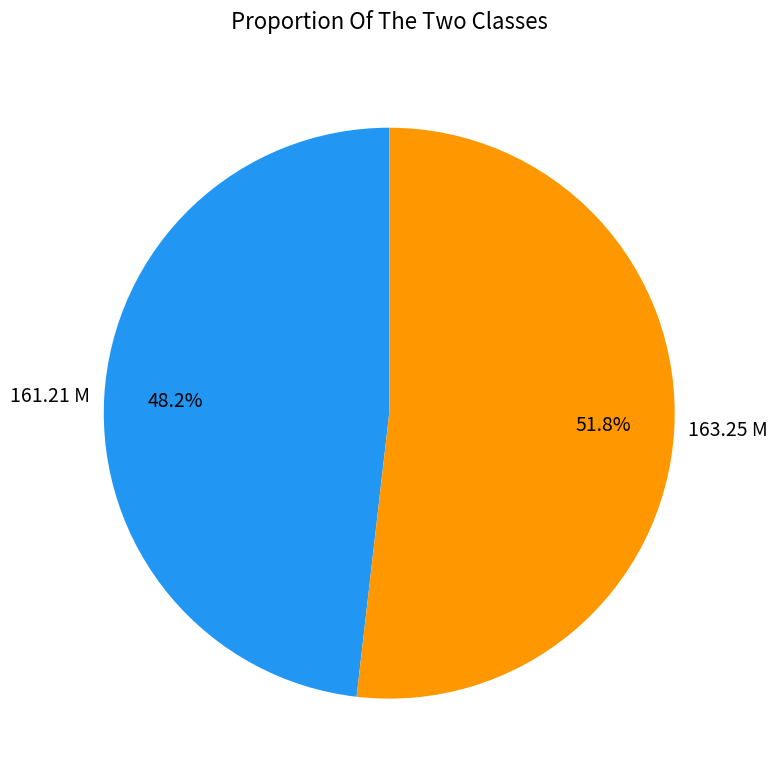

Do 163.25 M and 161.21 M together represent more than half of the pie?

Yes